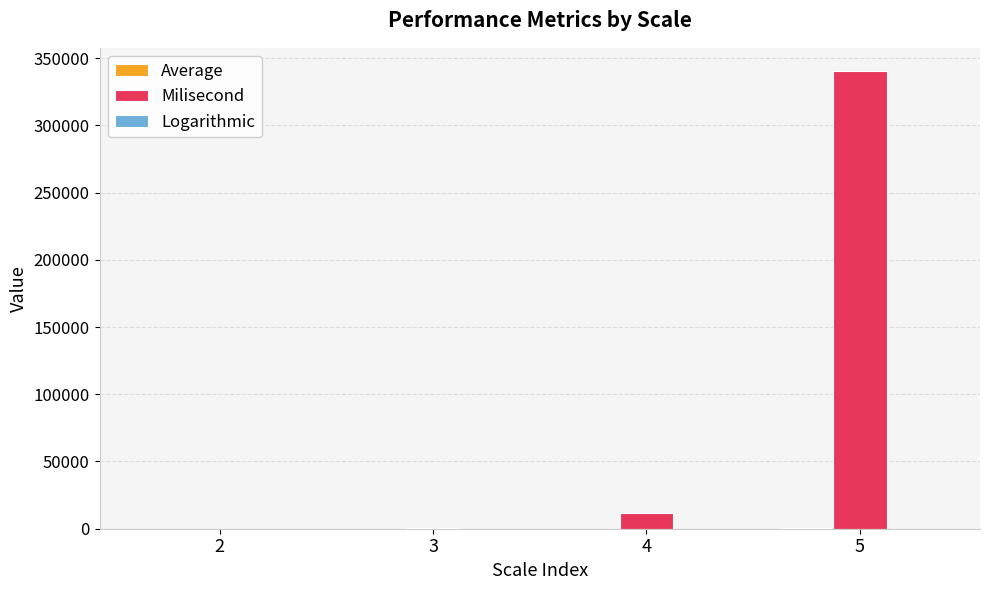

At which category is the sum across all series the highest?

5